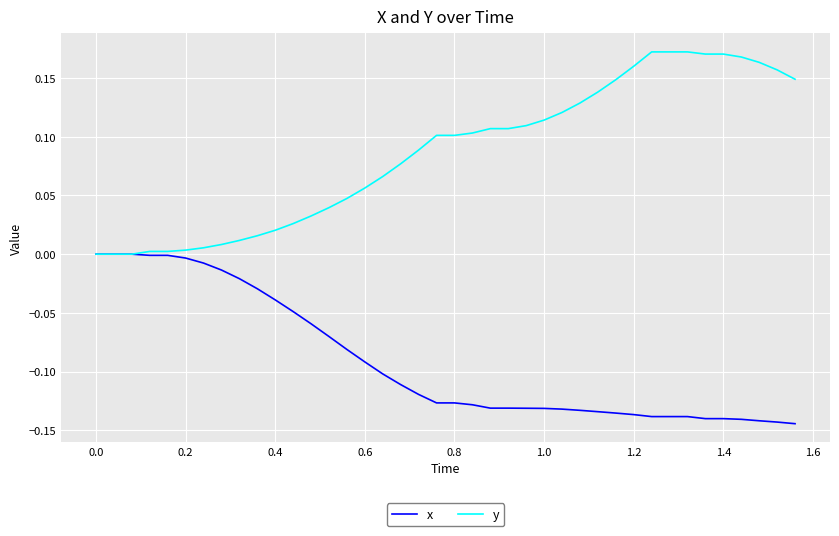

Which series has the largest total across all categories?

y